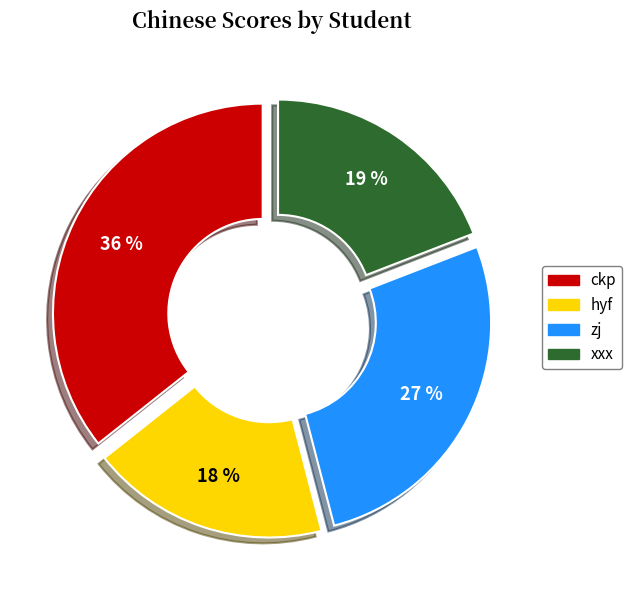

Combined, do zj and ckp account for over 50%?

Yes